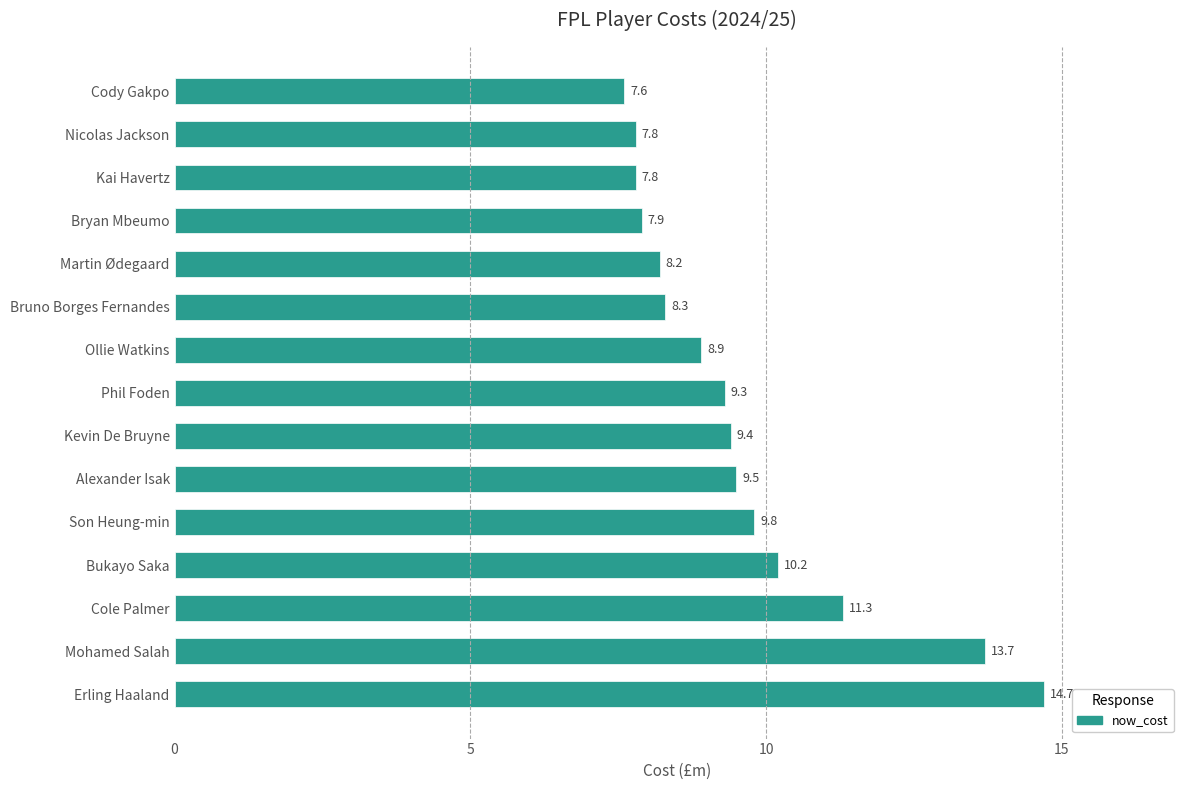

The chart shows a value of 10.2 at Bukayo Saka. True or false?

True